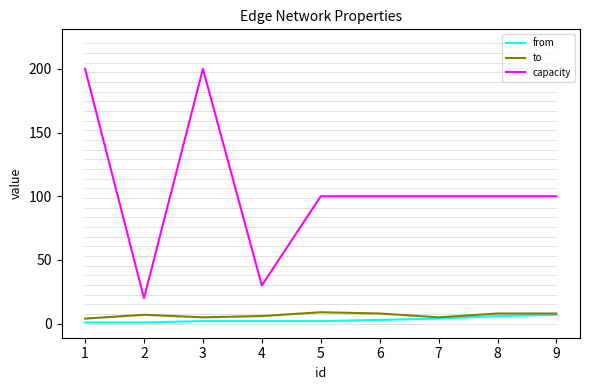

What is the lowest value of the capacity series?

20